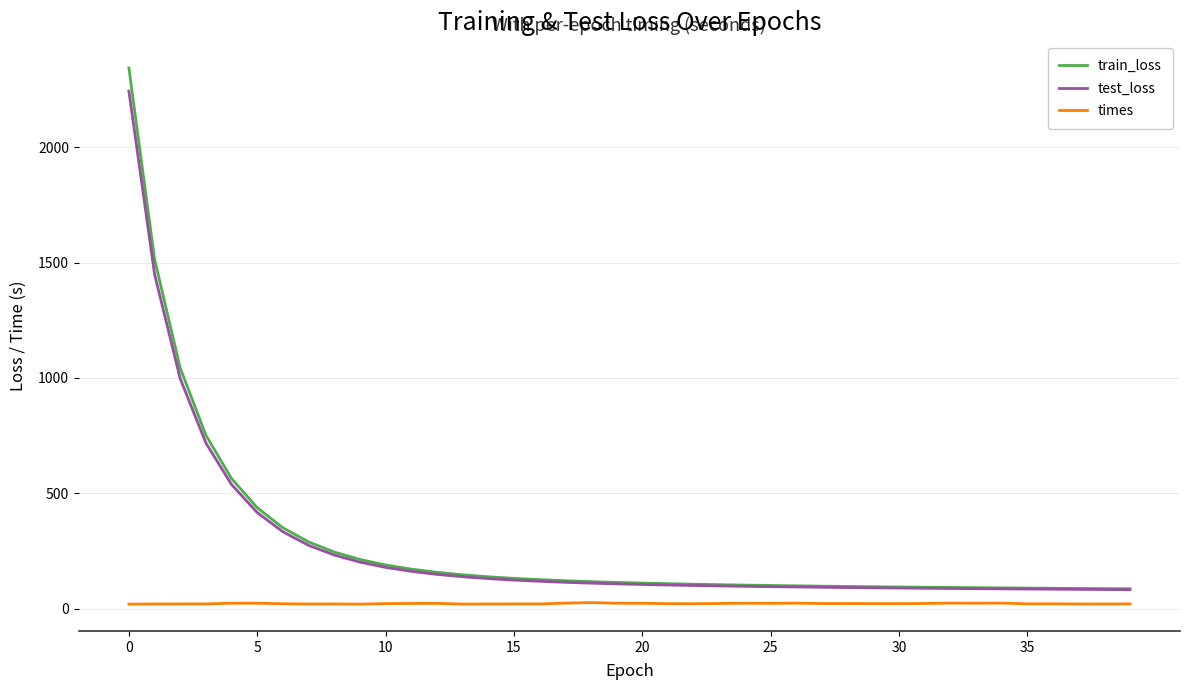

What is the maximum value shown in the chart?

2343.9